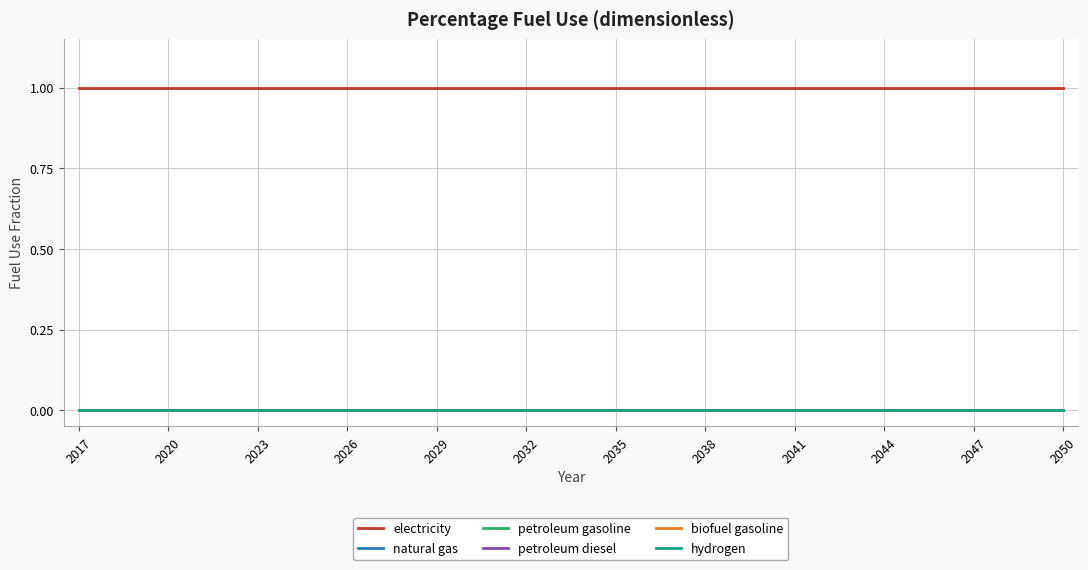

How many lines are shown in the chart?

6